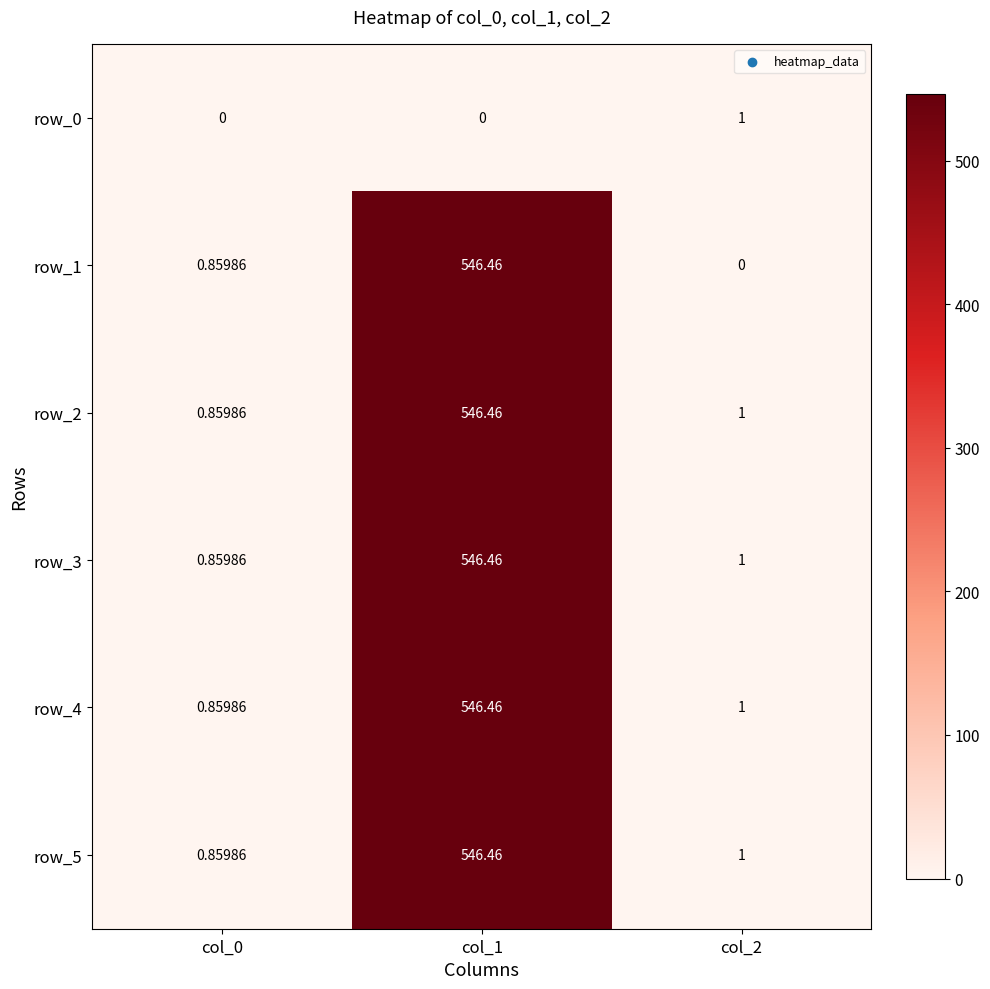

What is the spread (max minus min) of values at col_1?

546.5